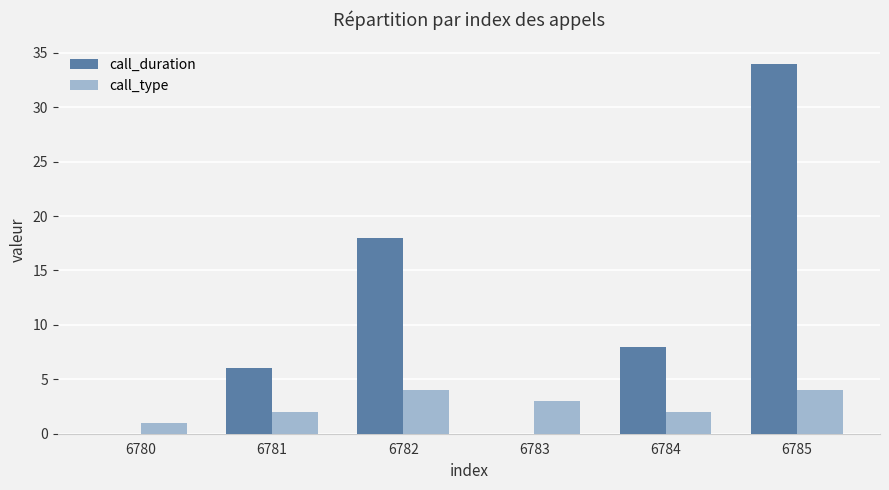

What is the greatest value displayed?

34